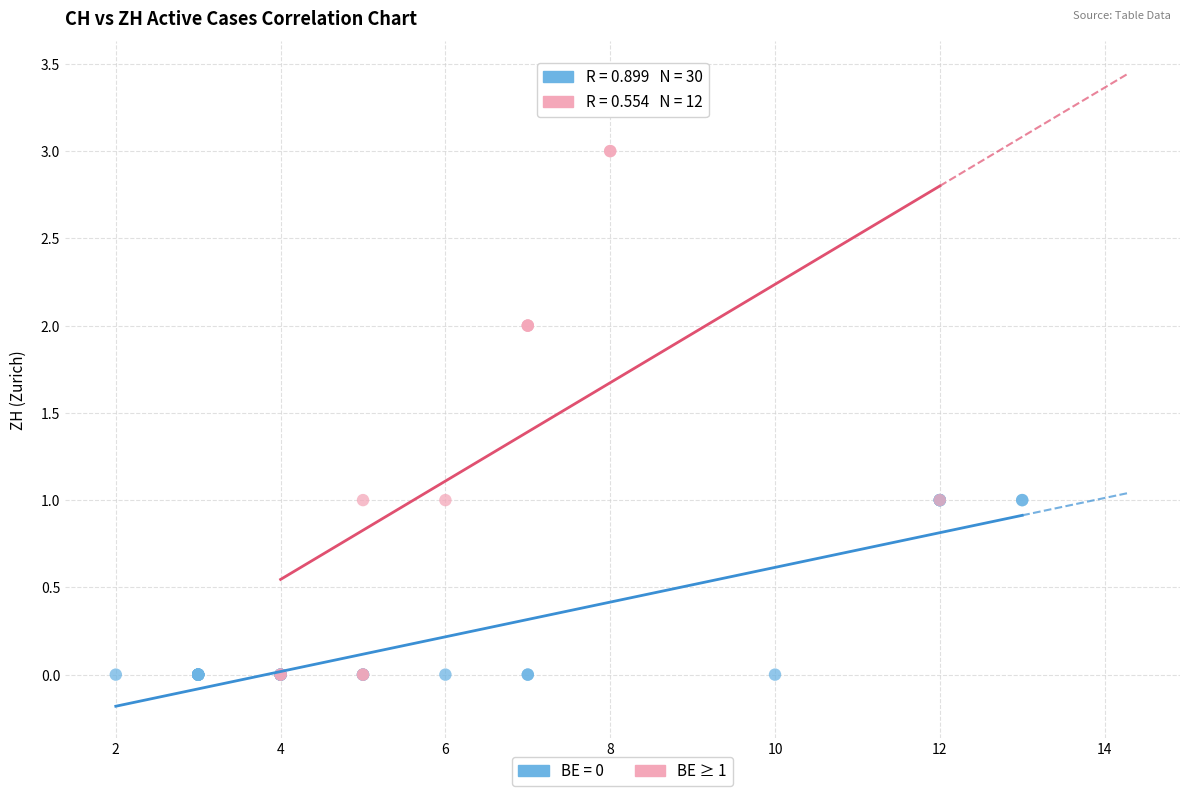

Which series reaches the maximum Y coordinate?

BE ≥ 1